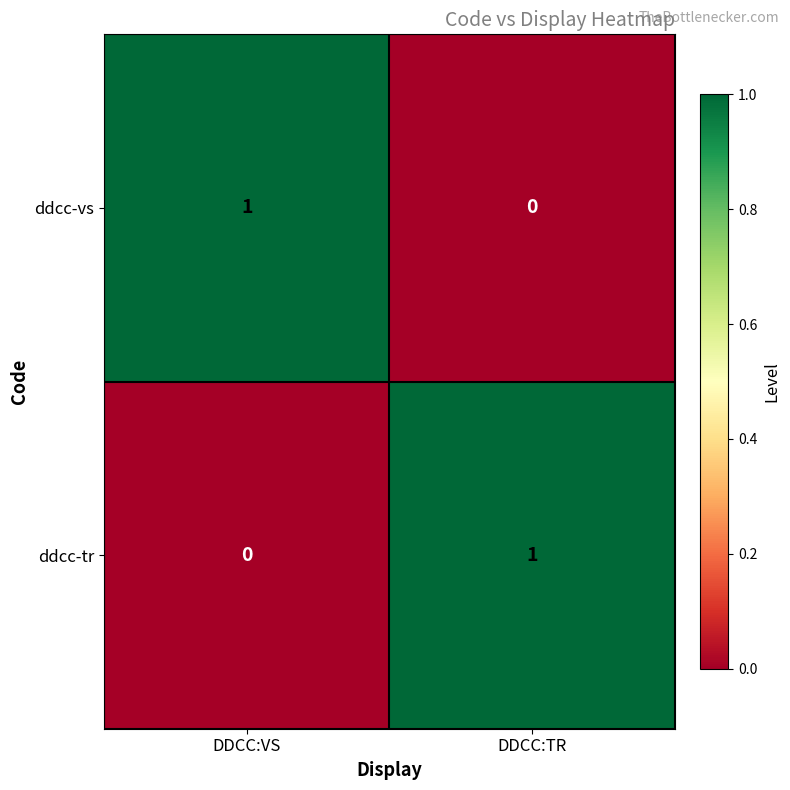

Which category has the highest value in the ddcc-vs series?

DDCC:VS